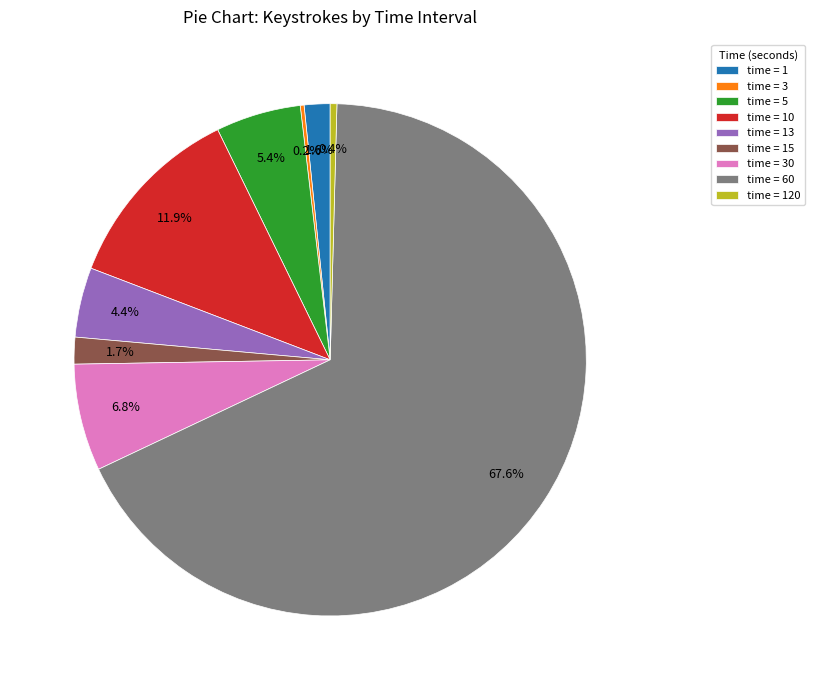

Does time = 60 represent more than half of the total?

Yes